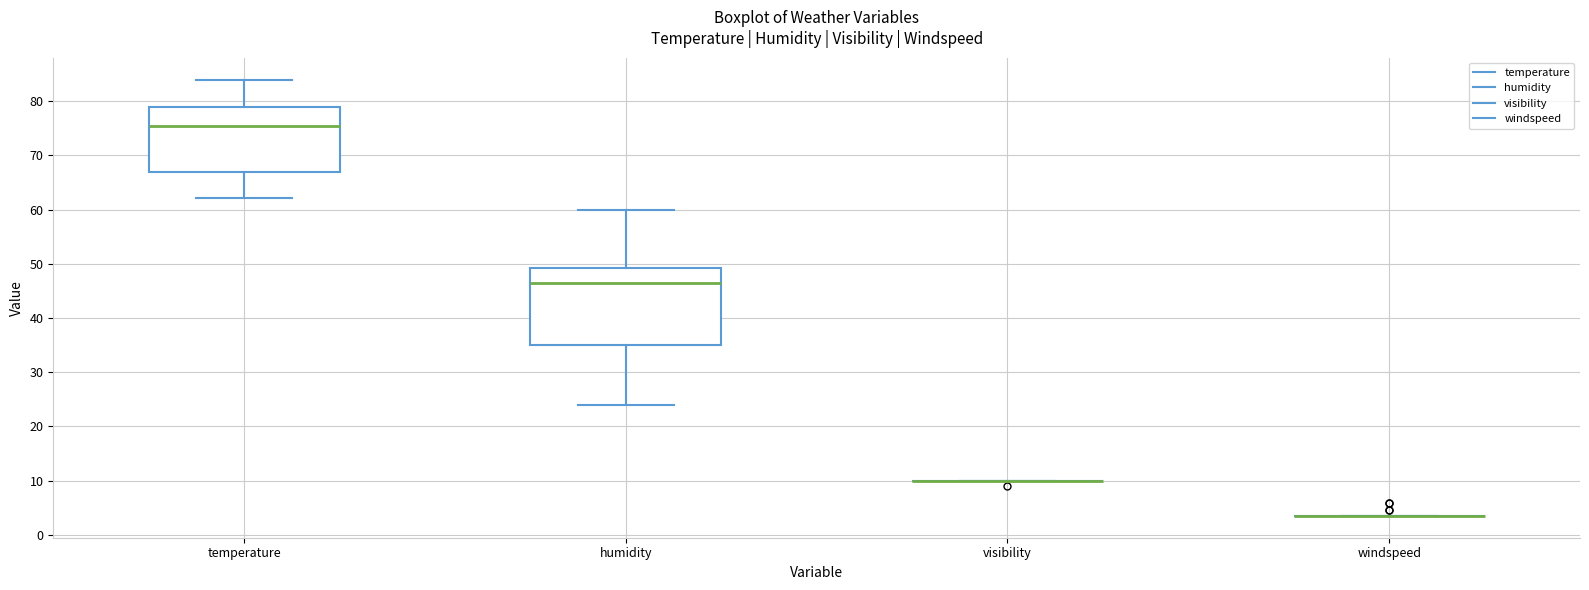

Reading left to right, read every box against the y-axis: the position of its median line, the range the box covers, and the ends of its whiskers. The values are not printed on the chart, so give them approximately, as read against the axis.

temperature: median 75, box 67 to 79, whiskers 62 to 84
humidity: median 47, box 35 to 49, whiskers 24 to 60
visibility: box collapsed to a line at 10, whiskers 10 to 10
windspeed: box collapsed to a line at 4, whiskers 4 to 4